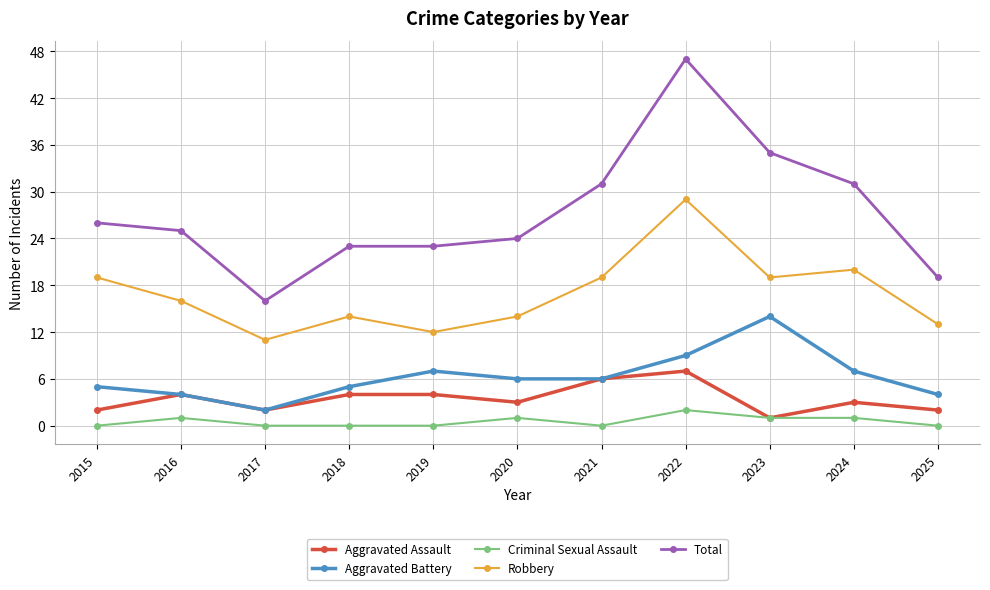

At 2020, list the series in order from largest to smallest.

Total, Robbery, Aggravated Battery, Aggravated Assault, Criminal Sexual Assault